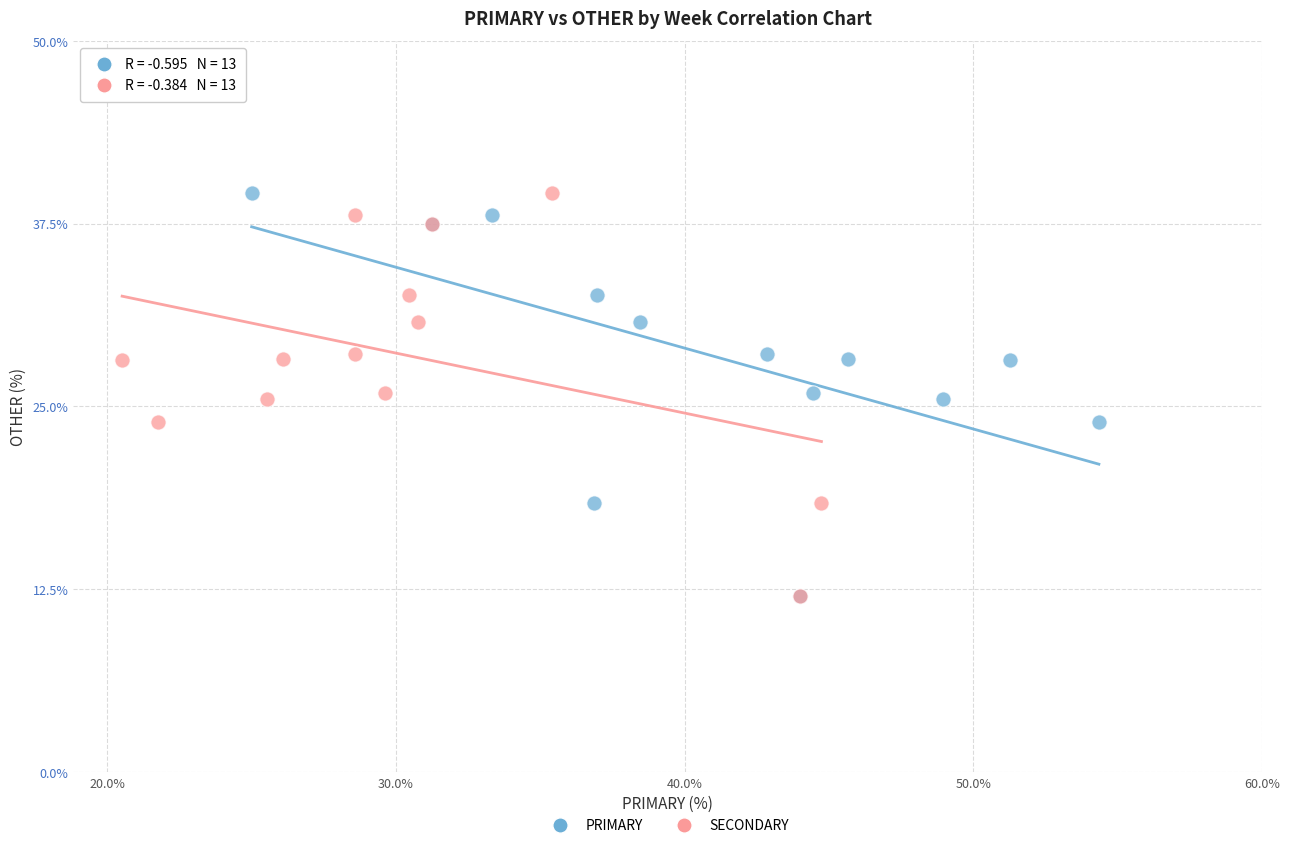

What are all the series names shown in the legend?

PRIMARY, SECONDARY